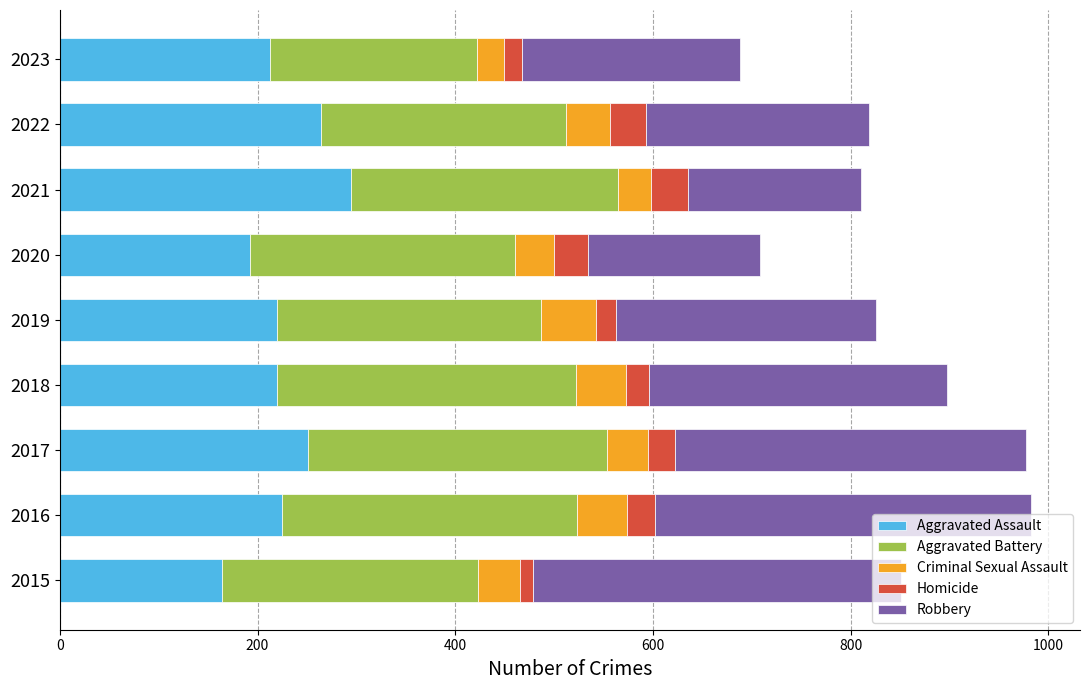

What is the total value across all series at 2016?

983